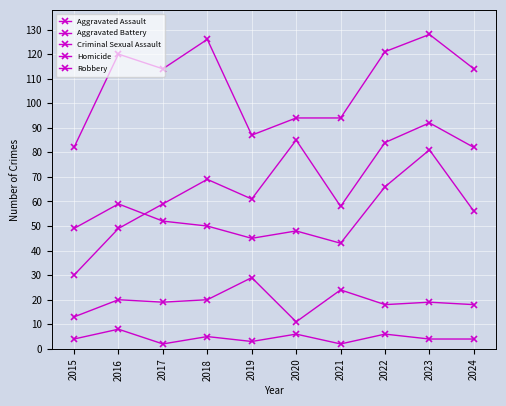

Between 2016 and 2022, which series saw the biggest shift?

Aggravated Assault